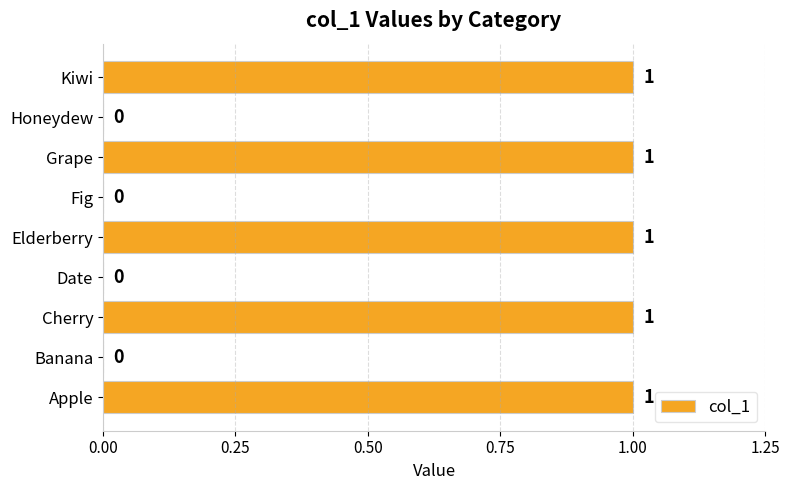

What is the ratio of the value at Grape to the value at Apple?

1.0